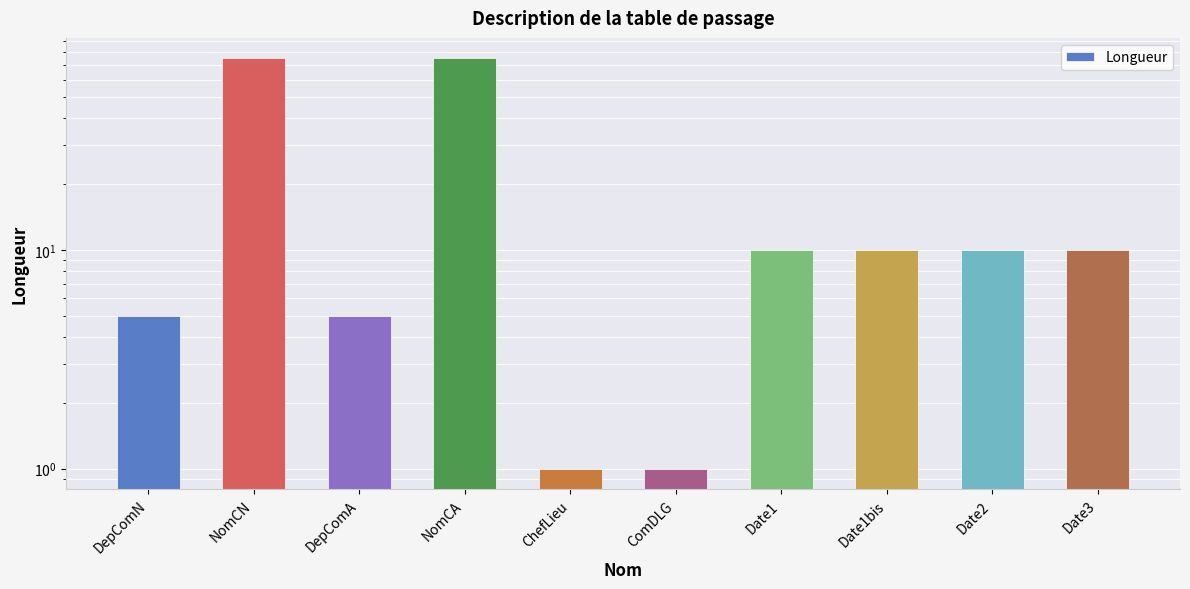

What is the value of the 3rd bar from the left?

5